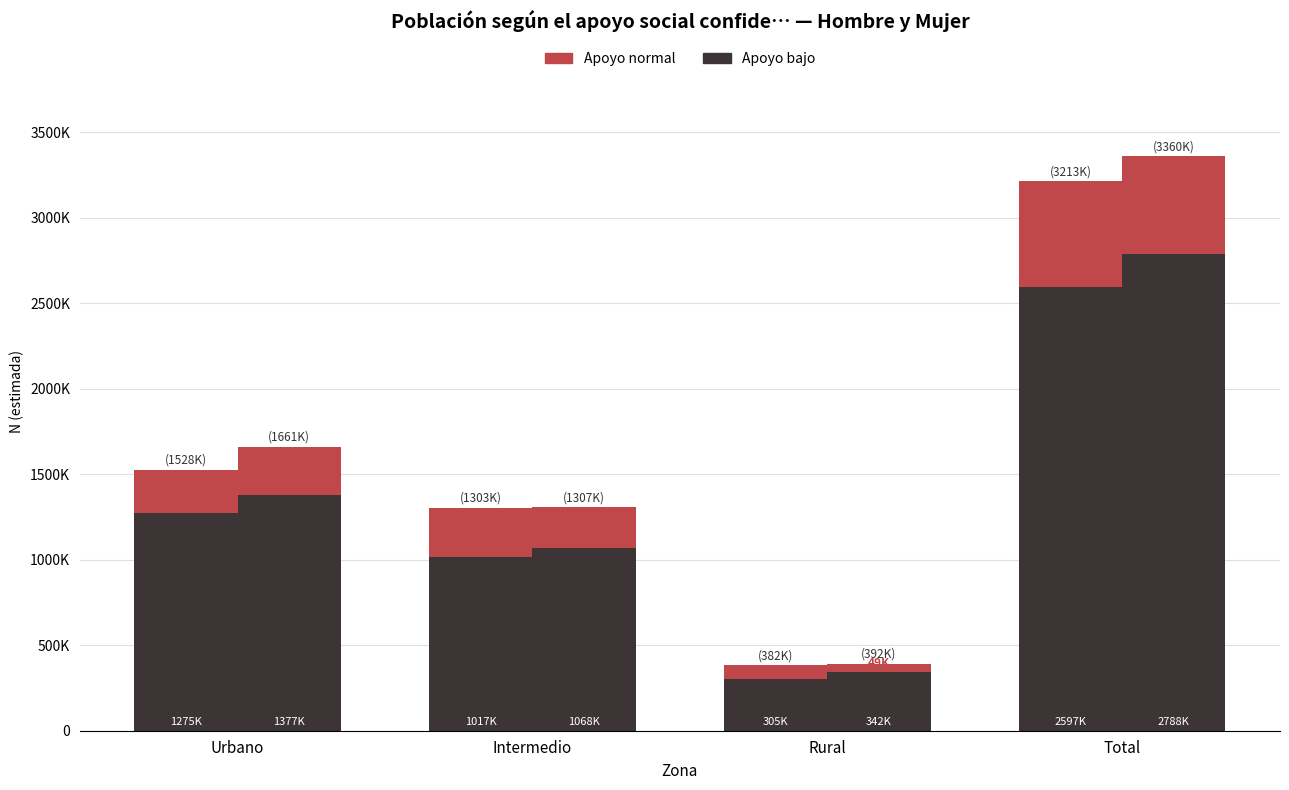

Are the bars grouped side by side (vs. stacked)?

Yes